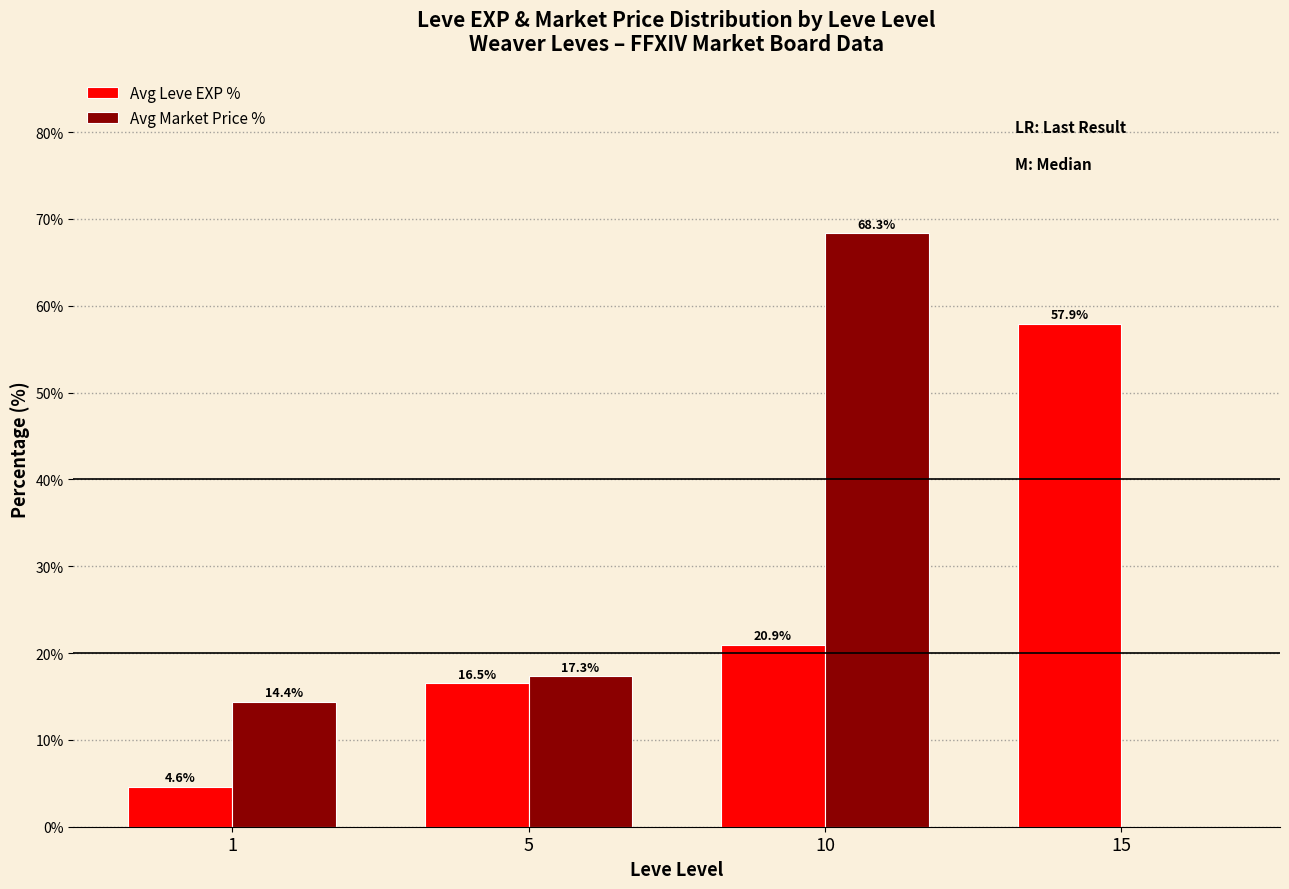

The value of Avg Market Price % at 10 is 45.9. True or false?

False